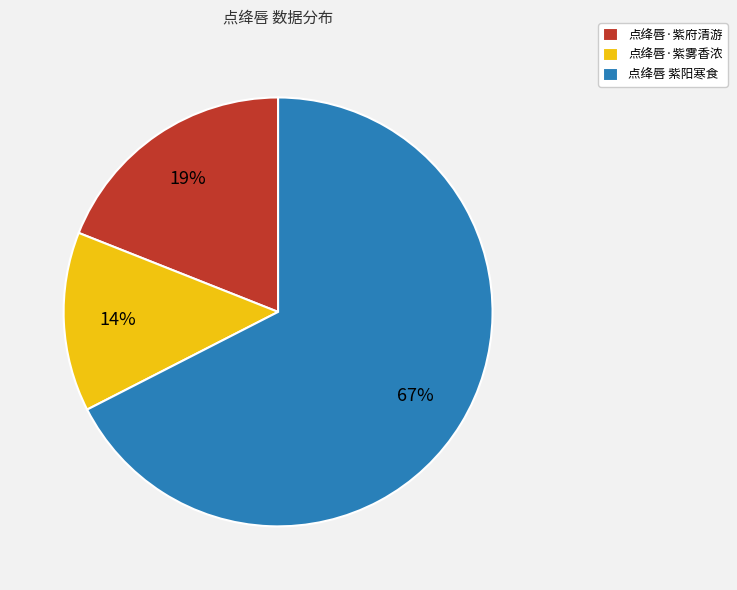

To the nearest percent, what is the difference between the 点绛唇·紫雾香浓 and 点绛唇·紫府清游 slice percentages?

5%